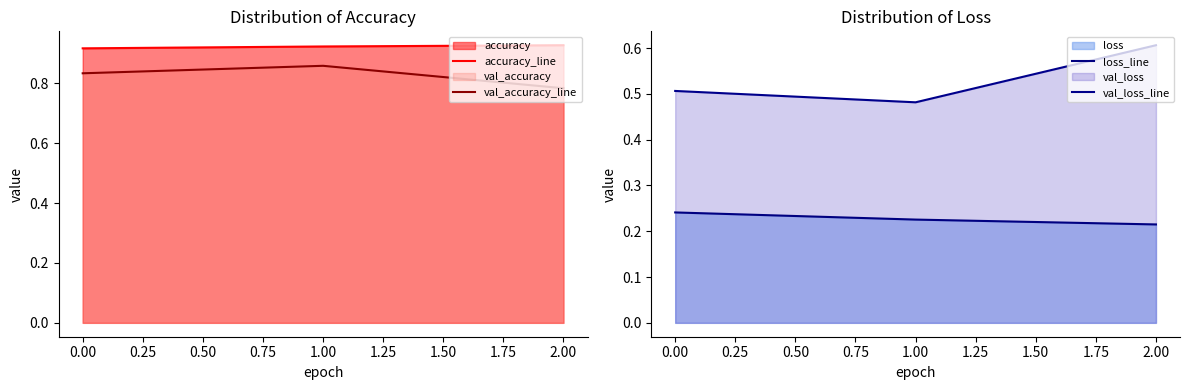

How many lines are shown in the chart?

4